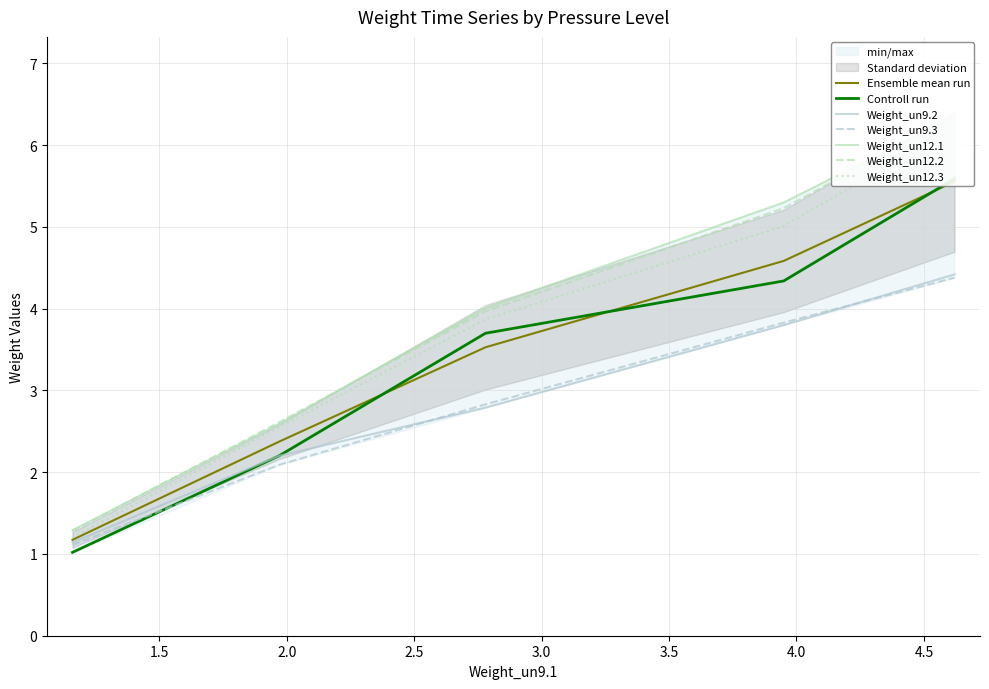

What is the maximum value shown in the chart?

6.4